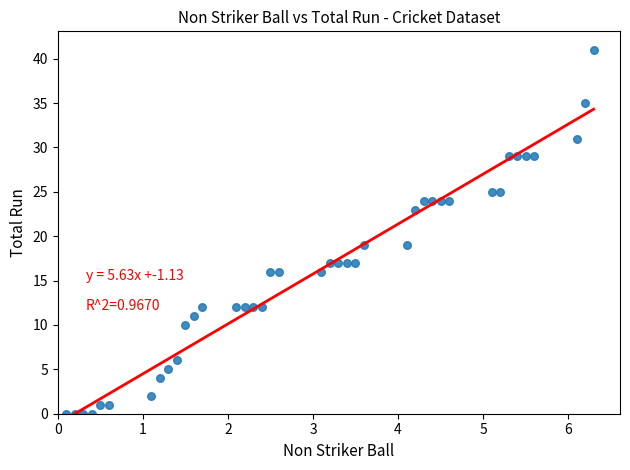

What is the range of Y values (max minus min)?

41